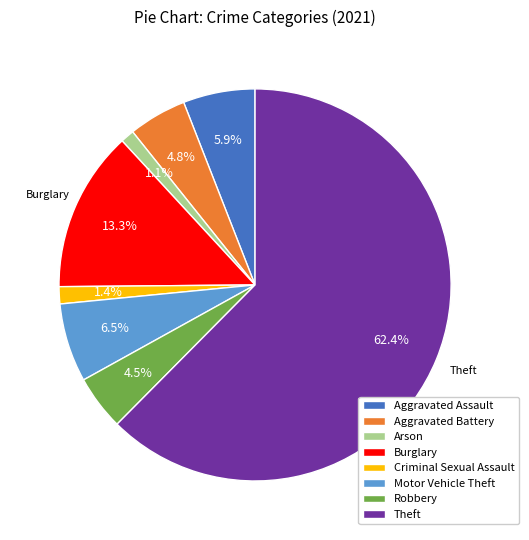

How much of the chart is everything except Arson?

98.9%